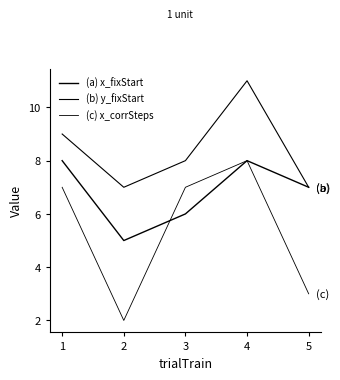

Does the chart display data point markers on the line(s)?

No